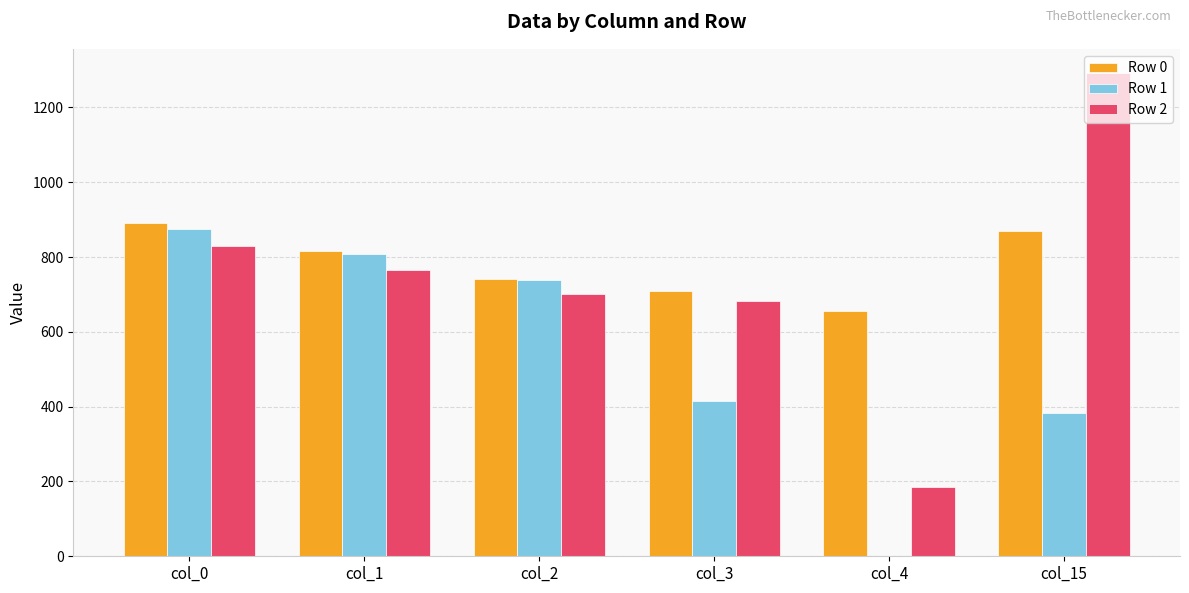

At which category is the sum across all series the highest?

col_0